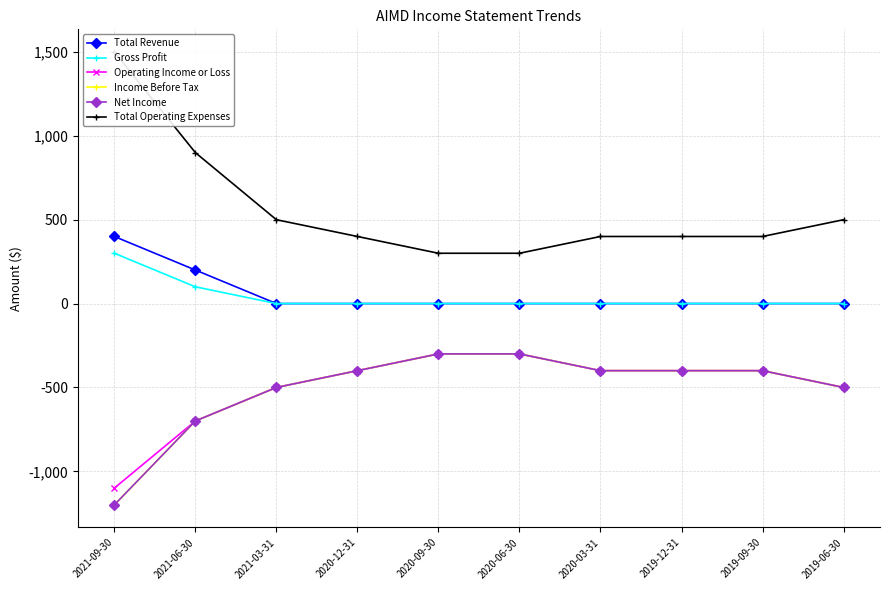

What is the value of the Net Income point at the 4th from the left?

-400